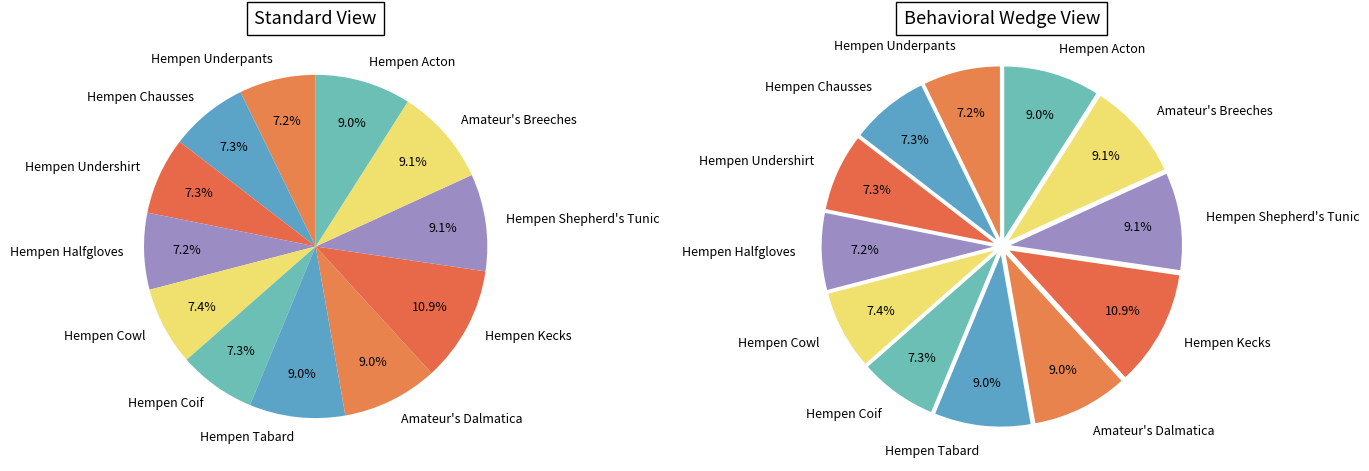

To the nearest percent, what is the average slice percentage?

8%